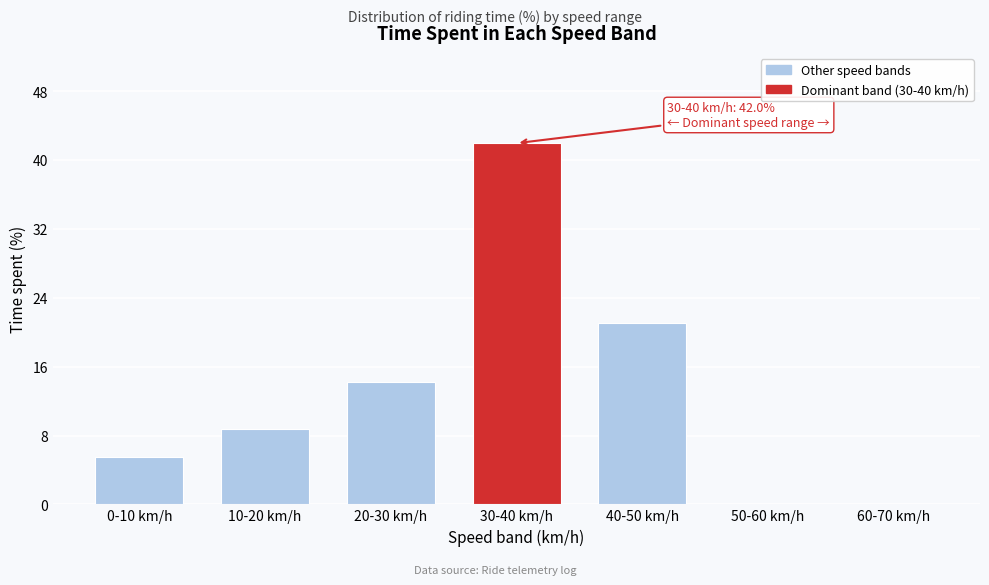

Reading right to left, transcribe all the data shown in this chart.

60-70 km/h=0.0	50-60 km/h=0.0	40-50 km/h=21.1	30-40 km/h=42.0	20-30 km/h=14.2	10-20 km/h=8.8	0-10 km/h=5.5